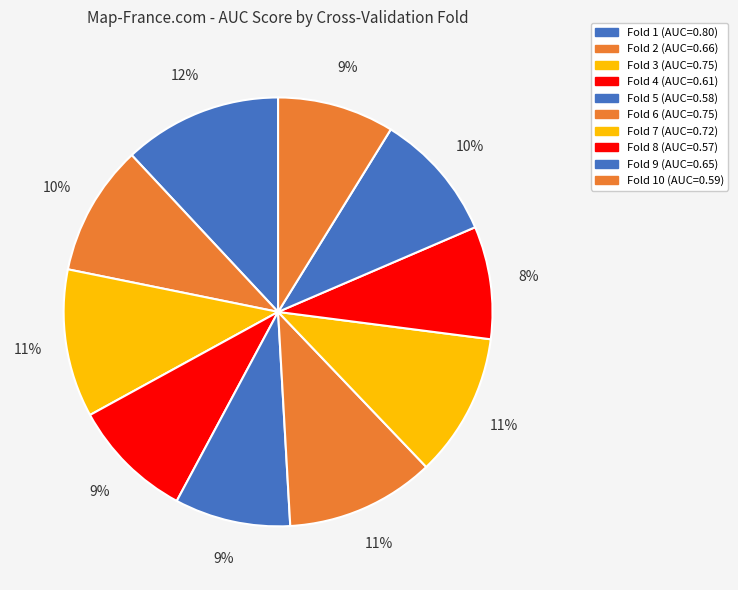

To the nearest percent, what is the average slice percentage?

10%